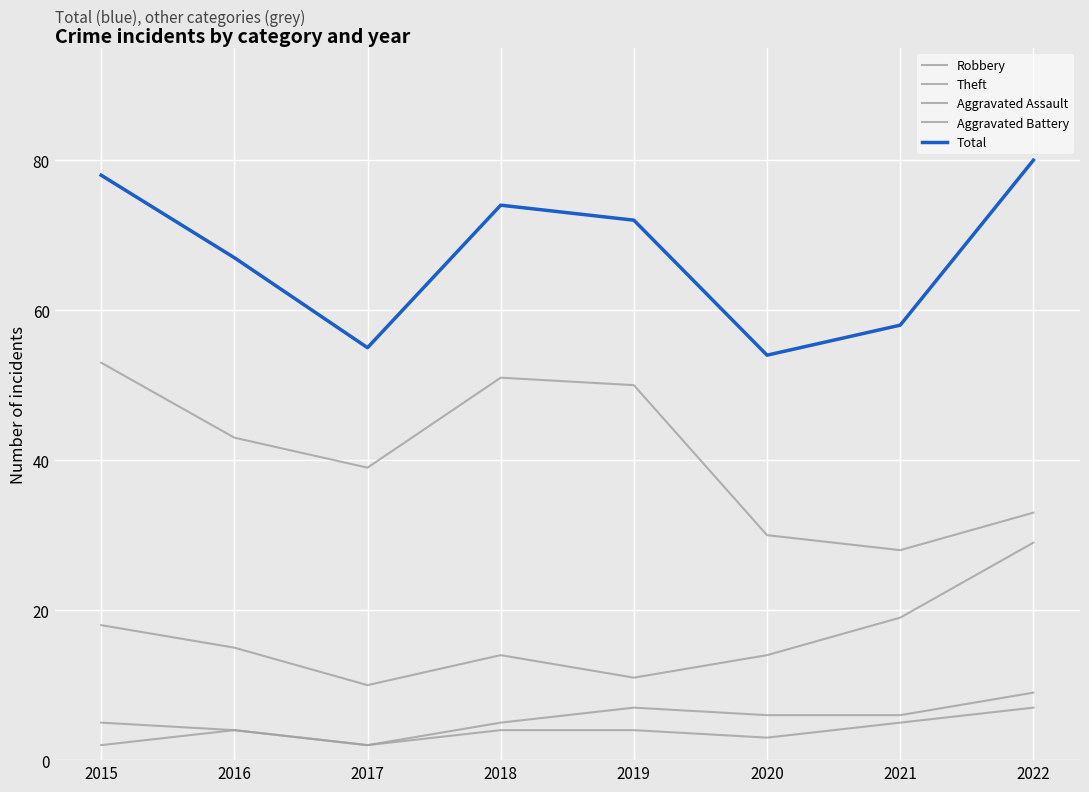

How many data points in Aggravated Assault are less than 4?

3